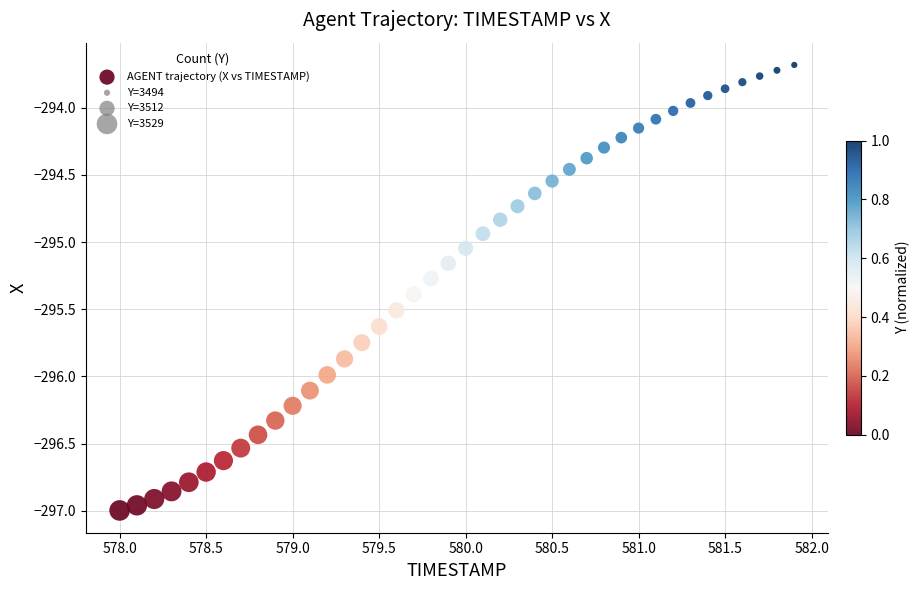

What is the range of Y values (max minus min)?

3.3